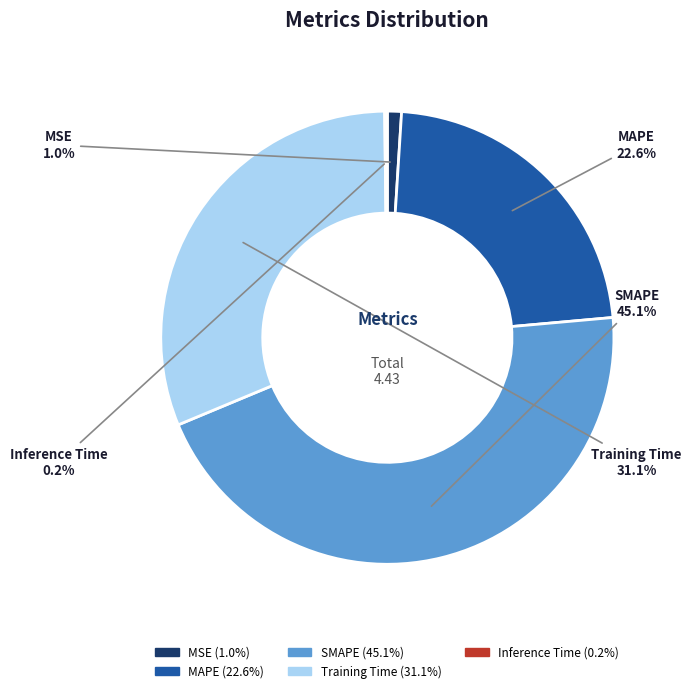

Does SMAPE account for over 50% of the chart?

No